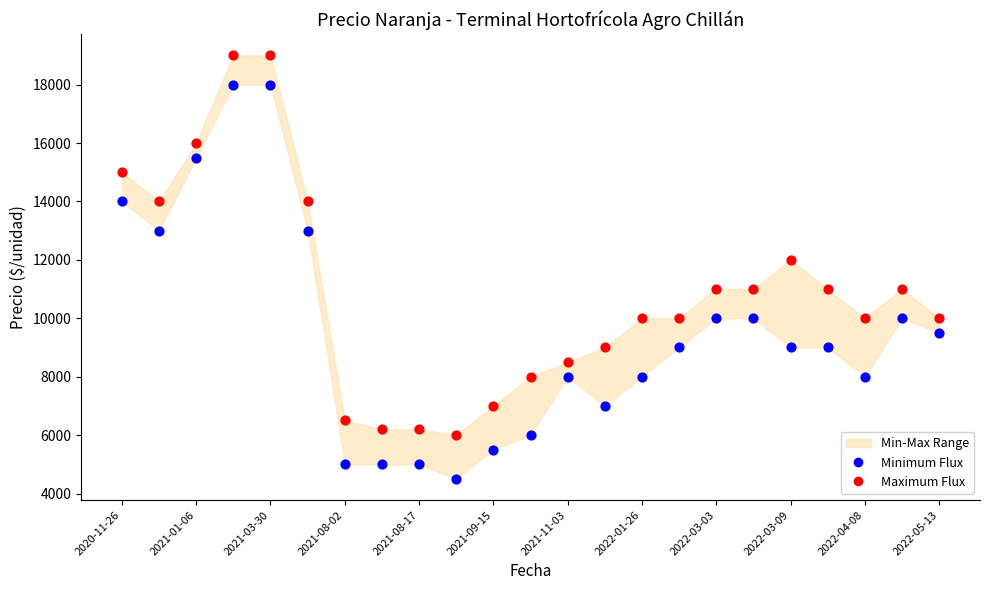

Which series reaches the maximum Y coordinate?

Maximum Flux